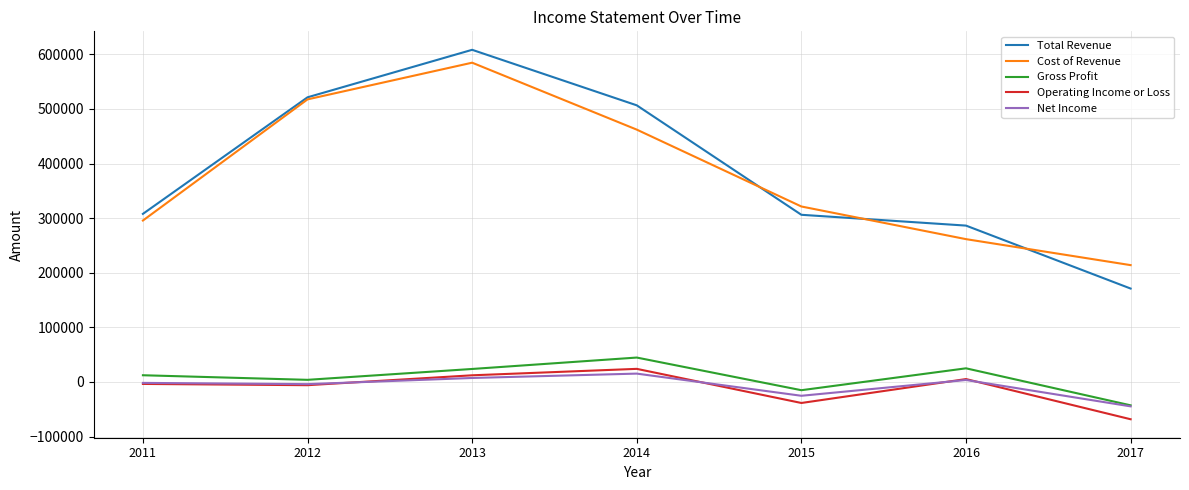

True or false: Total Revenue and Gross Profit intersect in this chart.

False